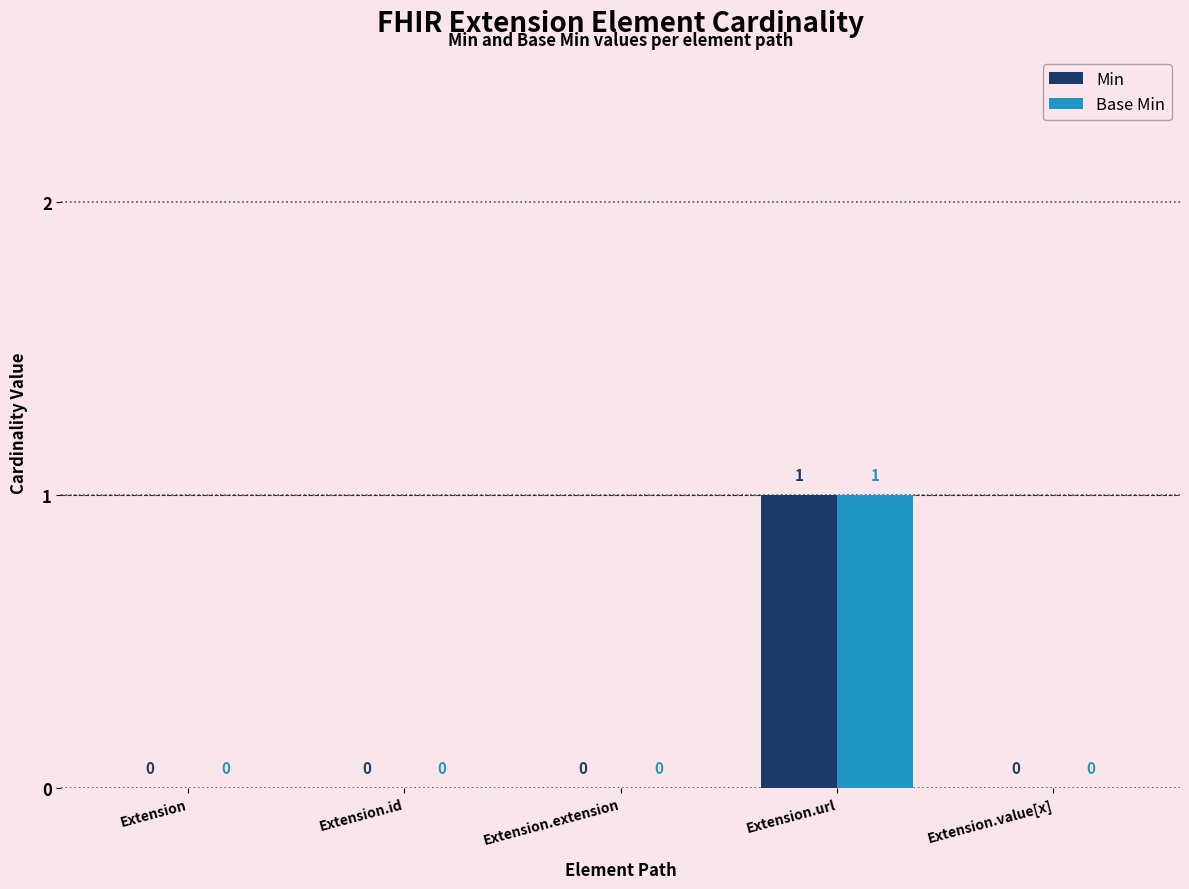

The Base Min series shows 0 at Extension.url. True or false?

False